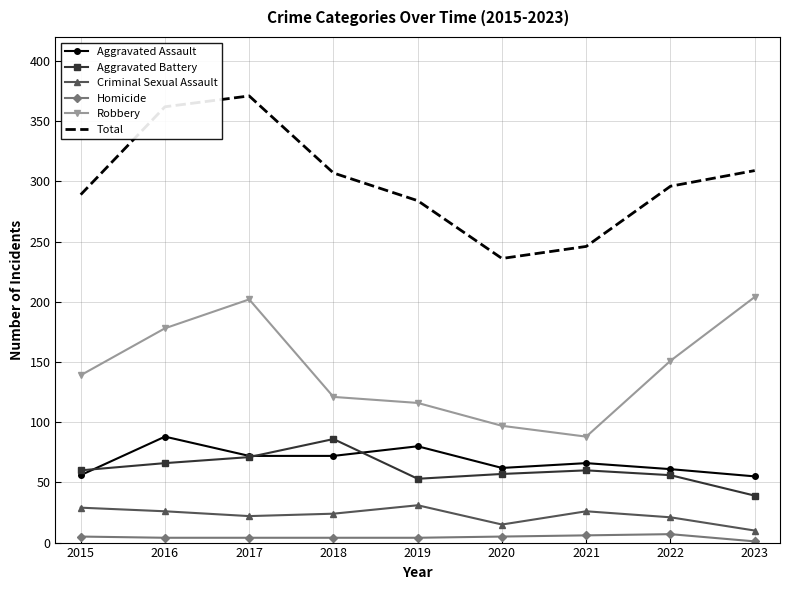

What is the highest value of the Aggravated Assault series?

88